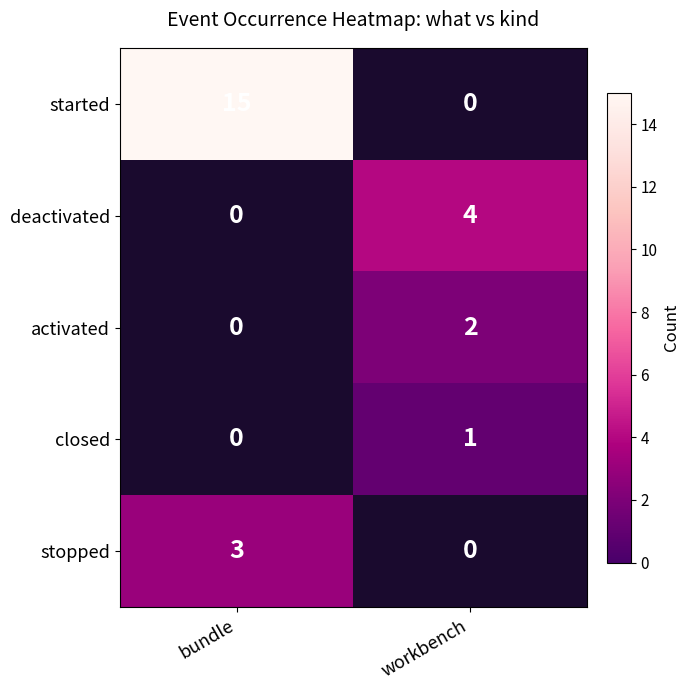

Is it true that activated equals 1 at workbench?

False